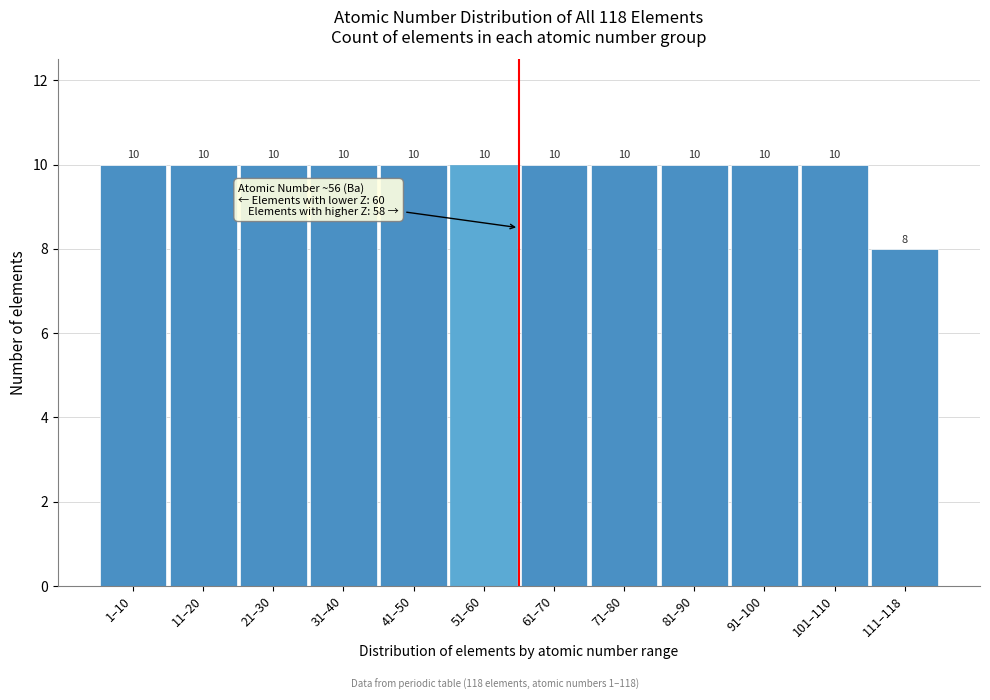

Reading left to right, extract all data points from this chart.

10	10	10	10	10	10	10	10	10	10	10	8